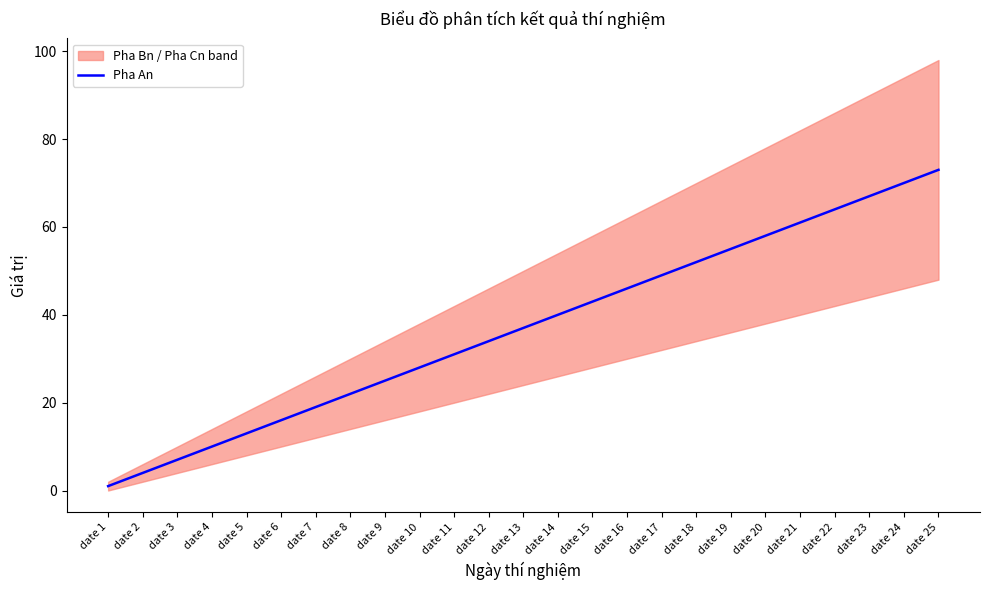

What is the change in value from date 2 to date 21?

+57